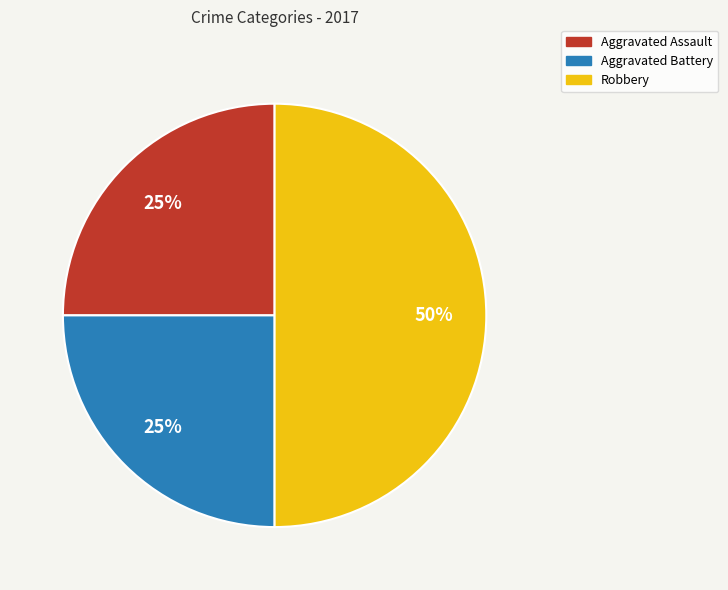

Is Aggravated Battery the majority of the pie?

No